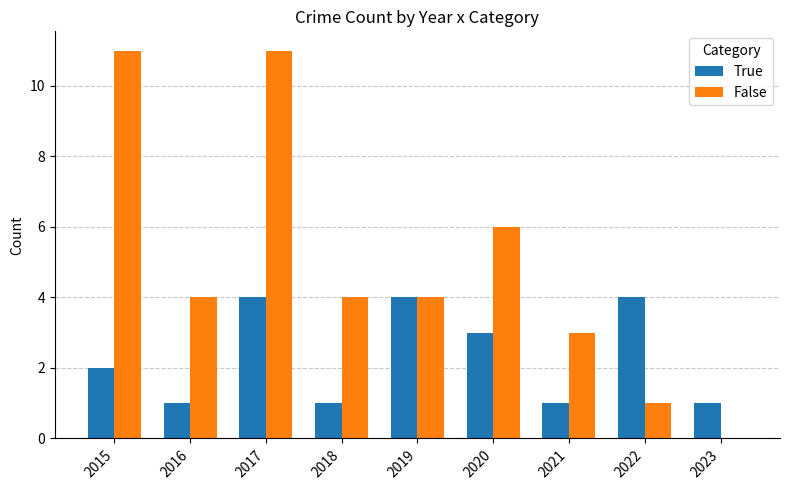

What is the sum of all False values?

44